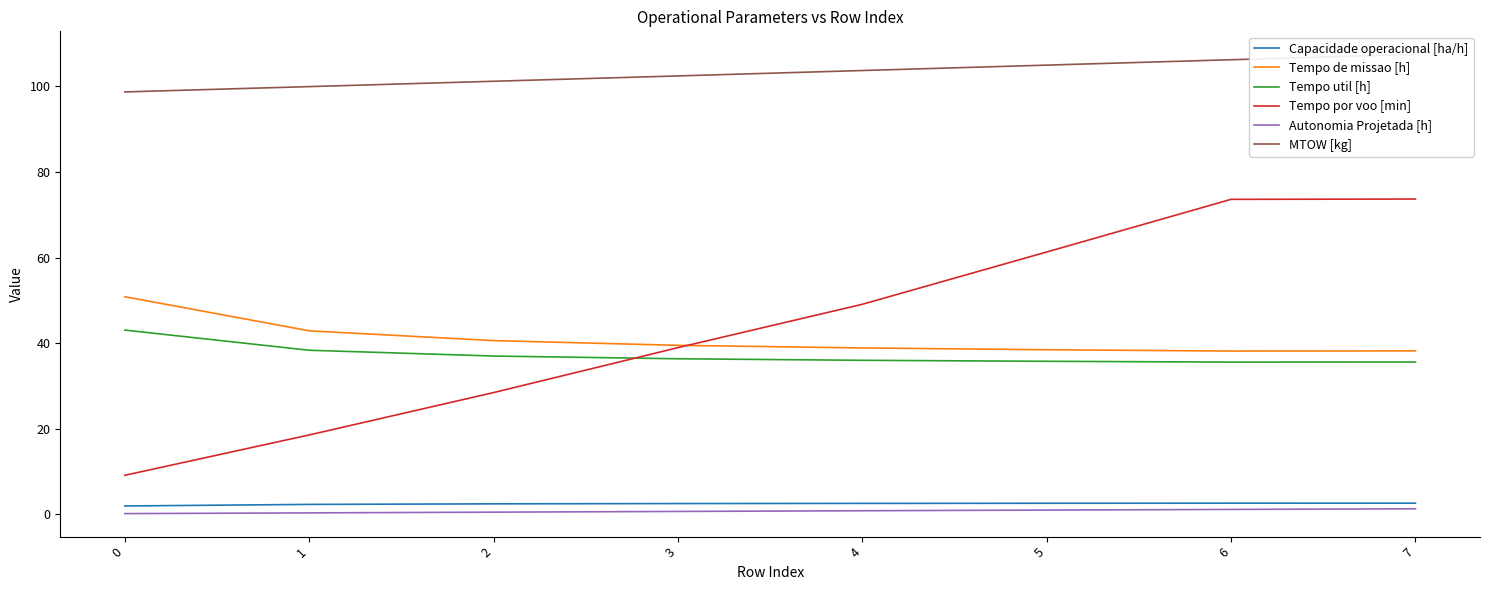

Reading left to right, list all the values displayed in this chart.

Capacidade operacional [ha/h]: 2.0	2.3	2.5	2.5	2.6	2.6	2.6	2.6
Tempo de missao [h]: 50.9	42.9	40.6	39.5	38.9	38.5	38.2	38.2
Tempo util [h]: 43.1	38.4	37.0	36.4	36.0	35.8	35.6	35.6
Tempo por voo [min]: 9.1	18.6	28.5	39.0	49.1	61.3	73.6	73.7
Autonomia Projetada [h]: 0.2	0.3	0.5	0.7	0.8	1.0	1.2	1.3
MTOW [kg]: 98.7	100.0	101.2	102.5	103.7	105.0	106.2	107.5